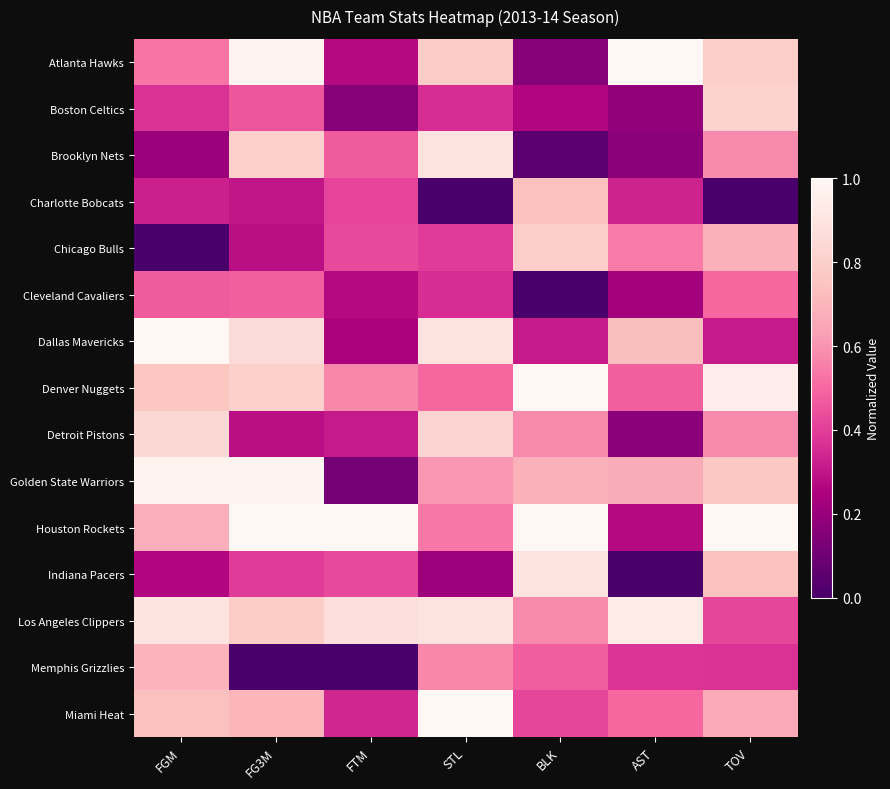

What is the greatest value displayed?

1.0